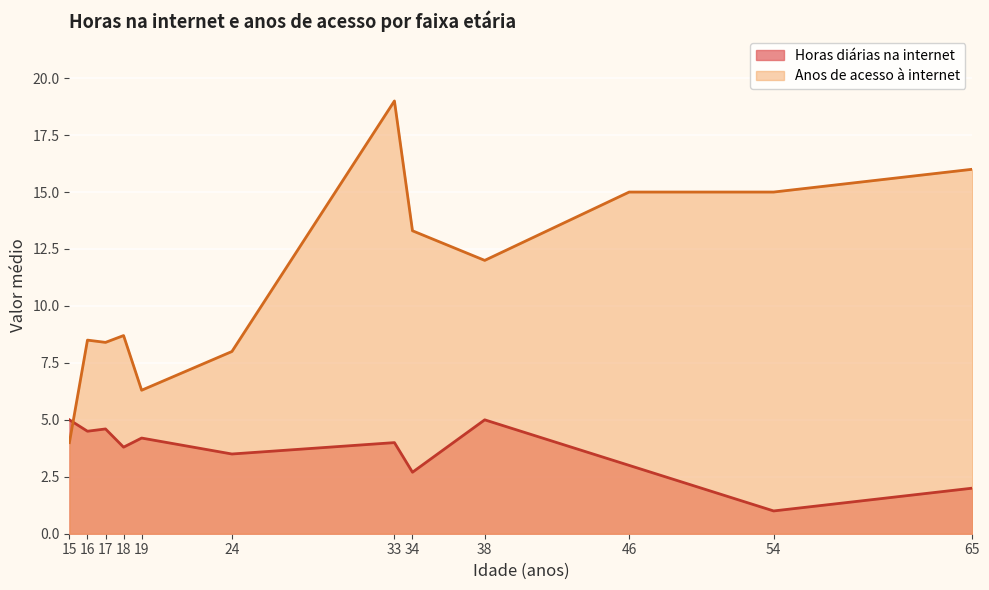

What is the difference between the Horas diárias na internet values at 54 and 38?

4.0